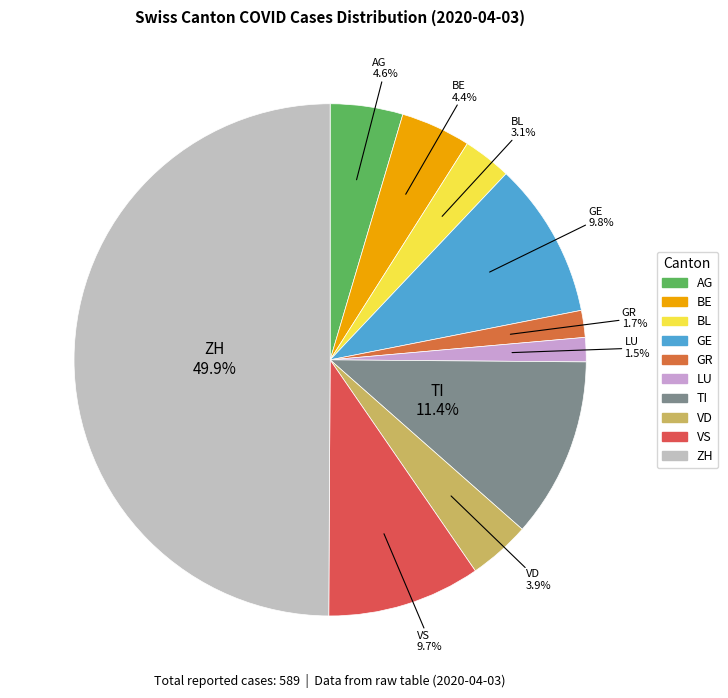

Does BE represent more than half of the total?

No